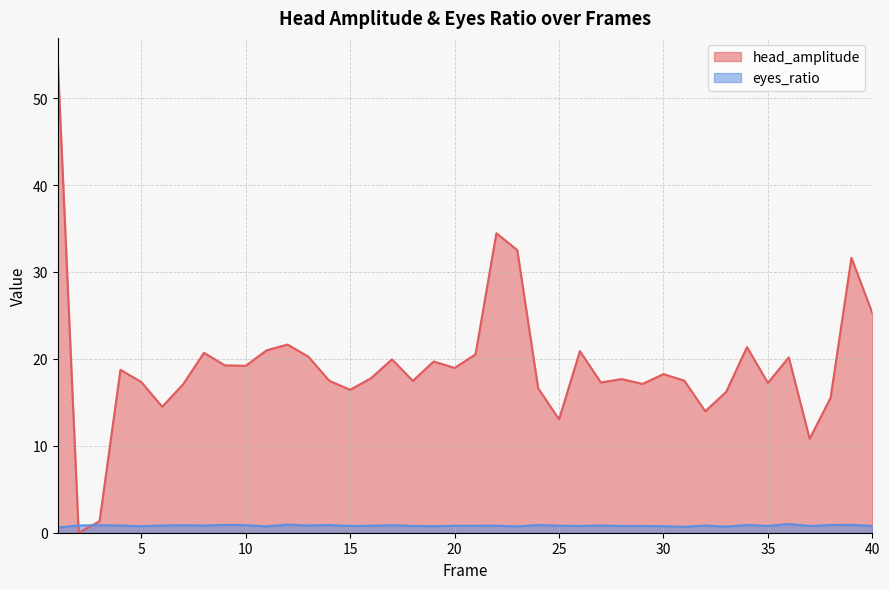

Between 2 and 16, which series saw the biggest shift?

head_amplitude